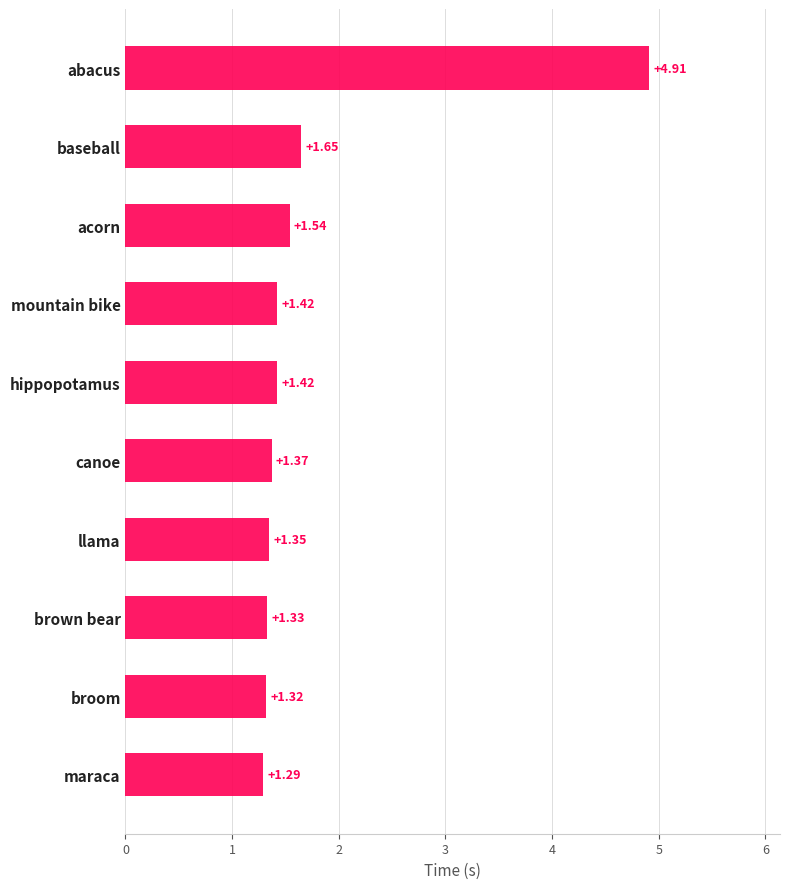

What is the change in value from brown bear to abacus?

+3.6